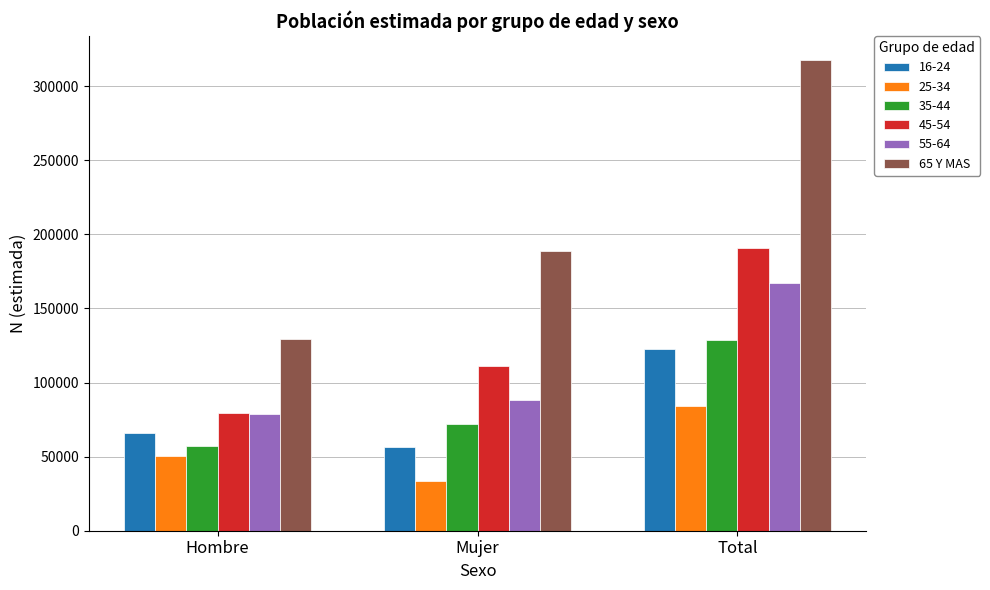

The 55-64 series shows 106928 at Hombre. True or false?

False